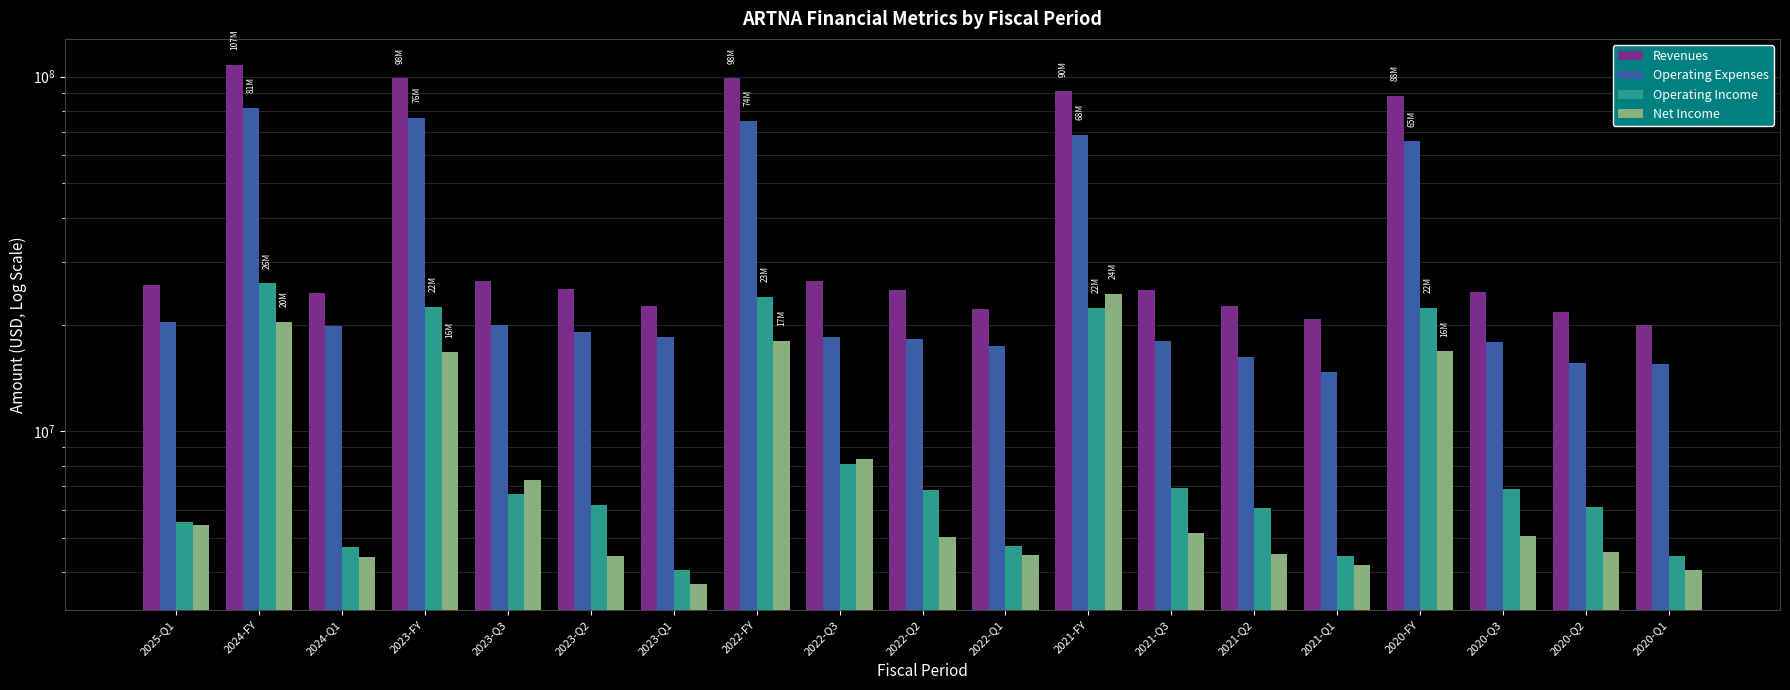

What is the maximum value for Operating Income?

26151000